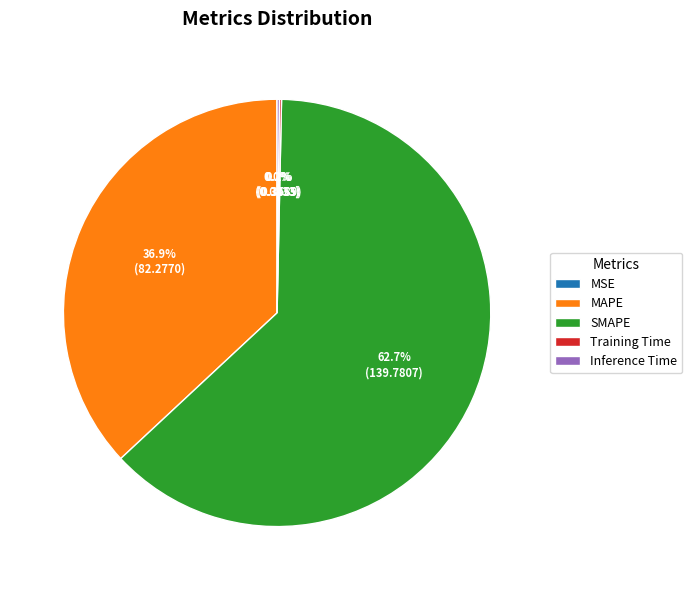

How much of the chart is everything except SMAPE?

37.3%